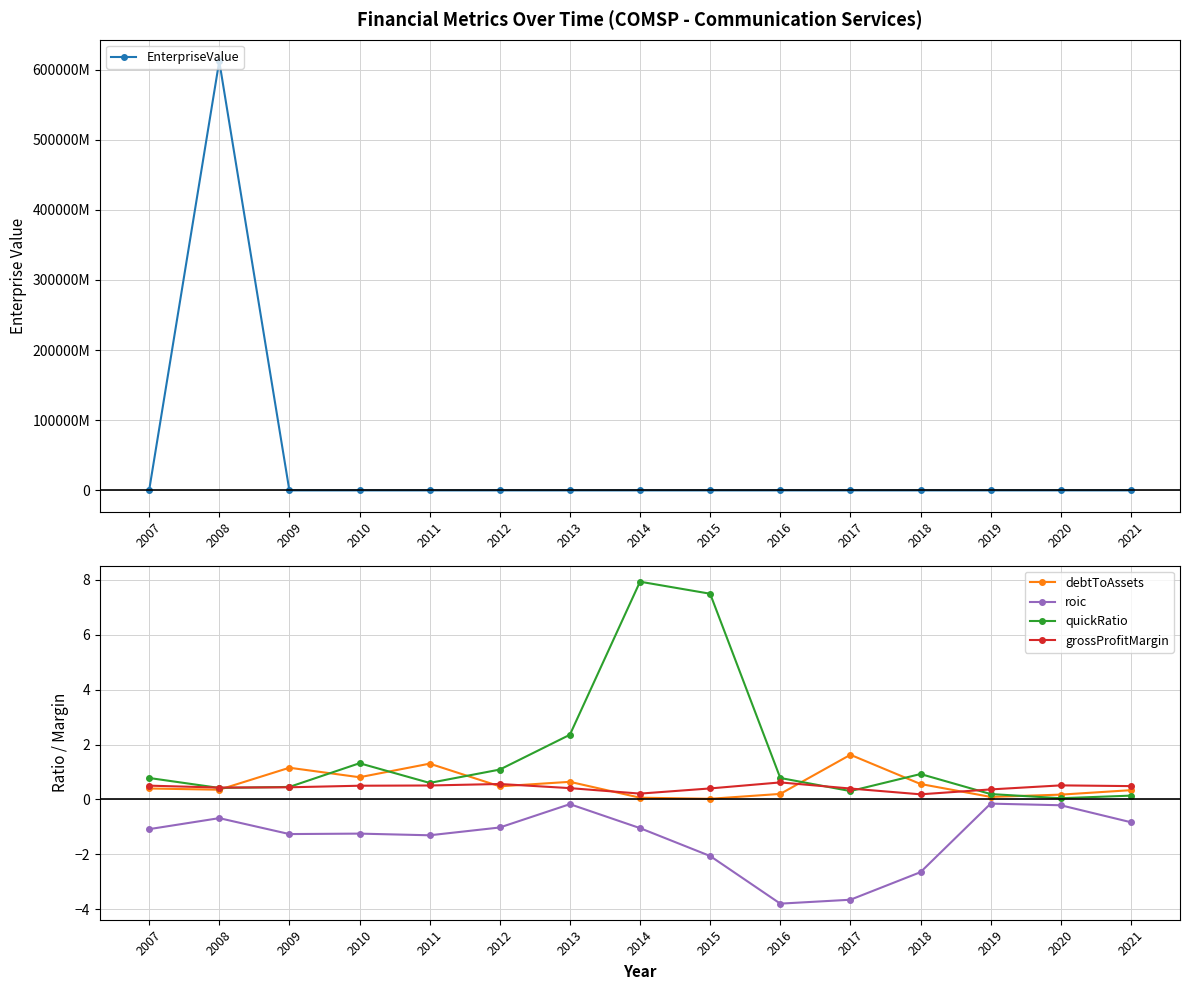

Between 2011 and 2018, which is larger?

2011